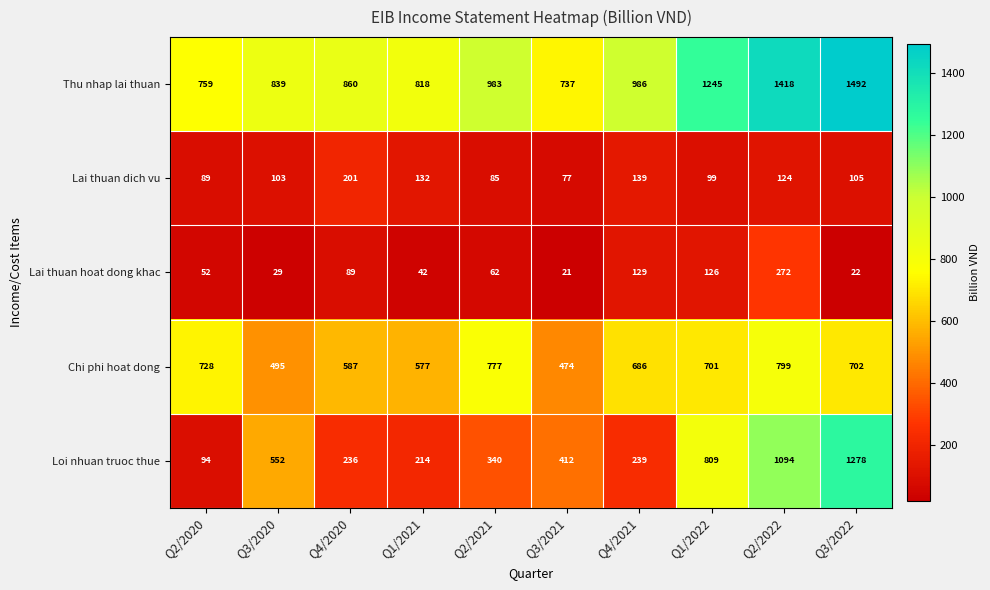

What is the total value across all series at Q4/2020?

1973